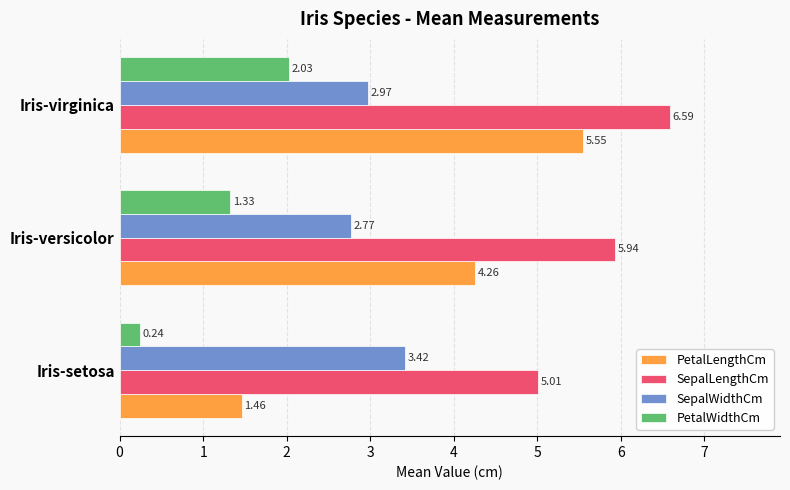

Which series has the largest range (max minus min)?

PetalLengthCm